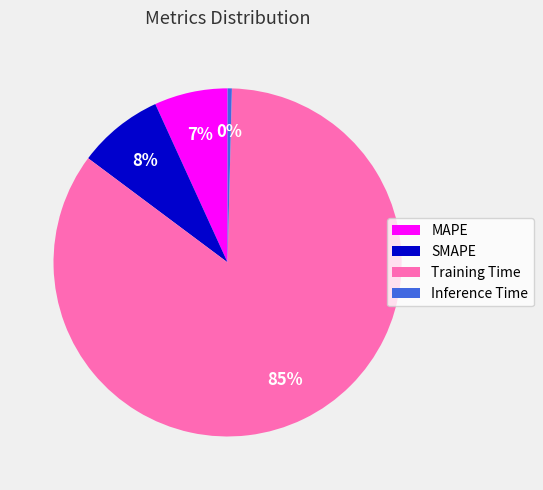

To the nearest percent, what portion does MAPE represent?

7%